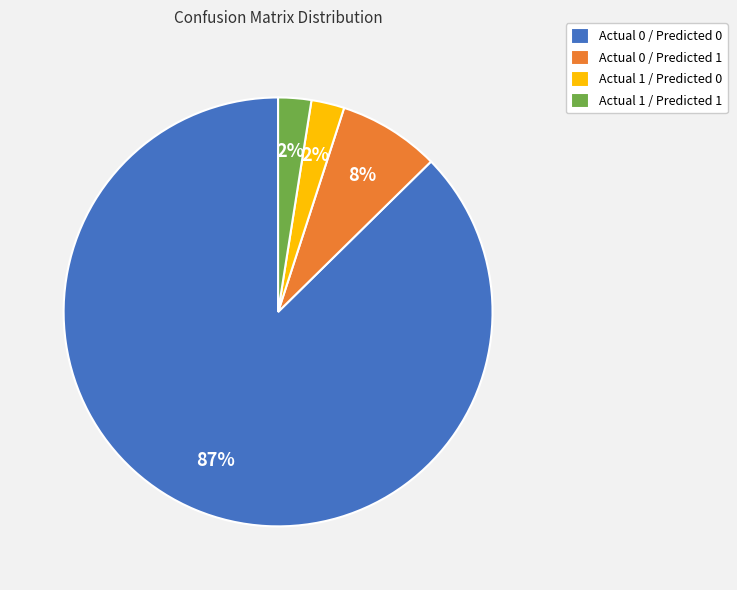

Which category accounts for the majority?

Actual 0 / Predicted 0